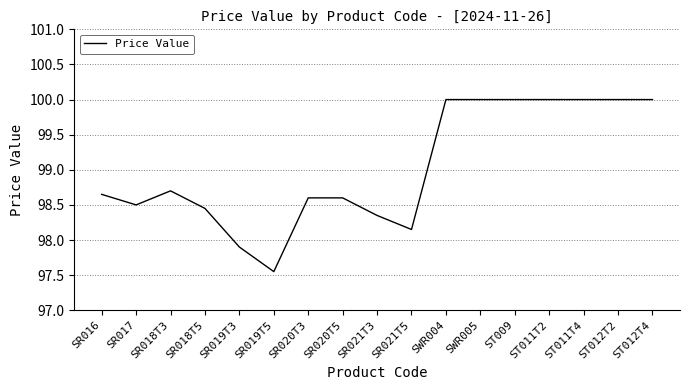

What is the greatest value displayed?

100.0